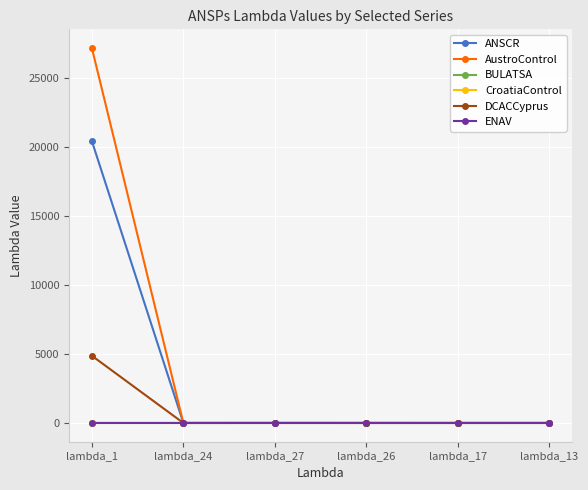

Which series has the largest range (max minus min)?

AustroControl